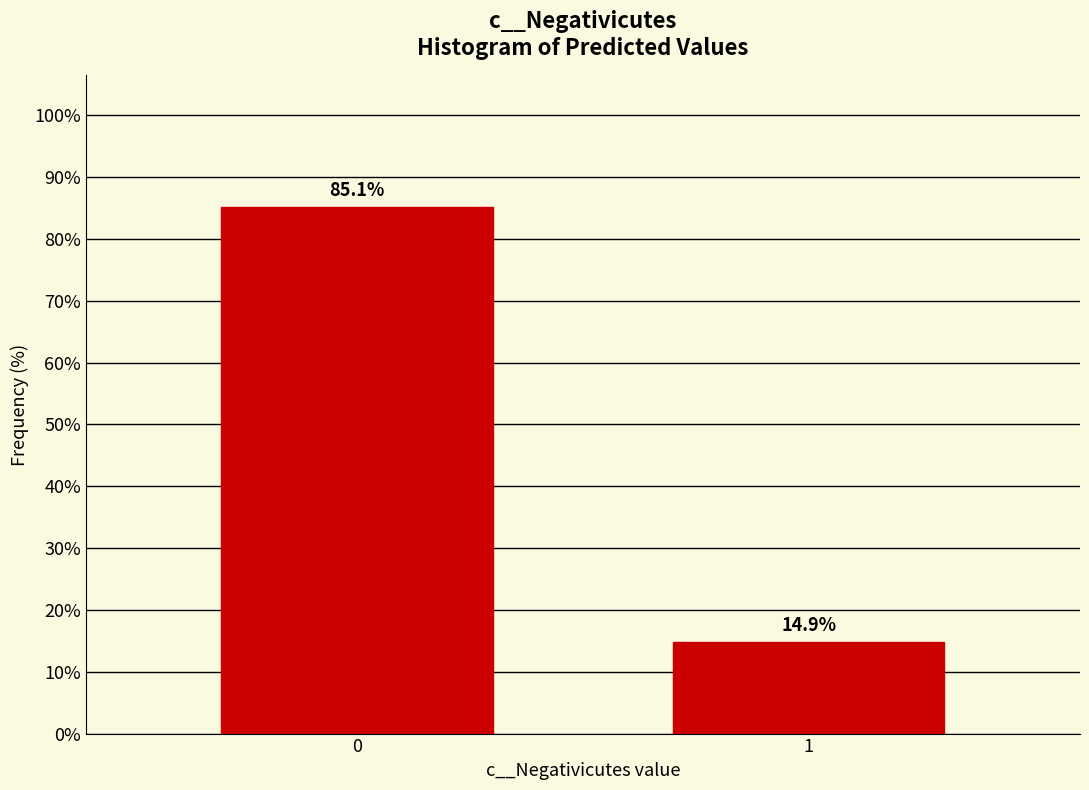

Reading left to right, transcribe all the data shown in this chart.

0=85.1	1=14.9